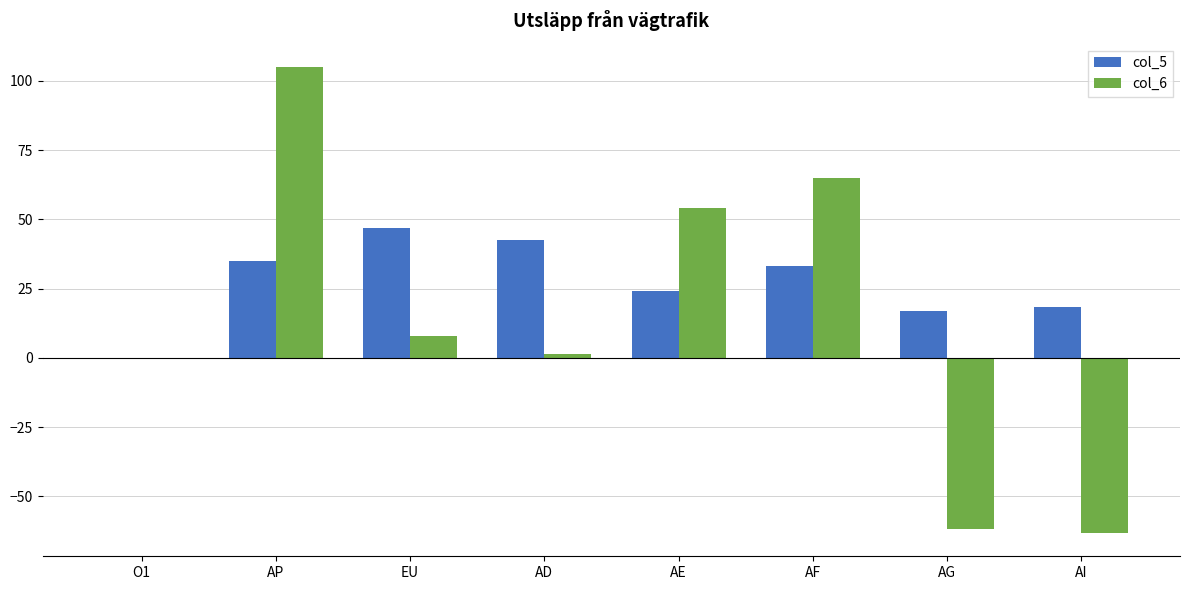

What is the sum of all col_5 values?

216.8